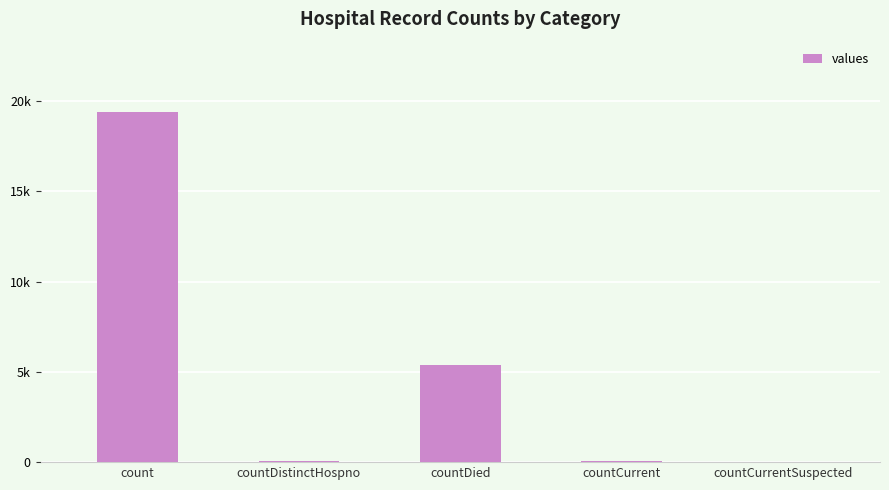

Reading left to right, extract all data points from this chart.

19420	38	5357	60	0